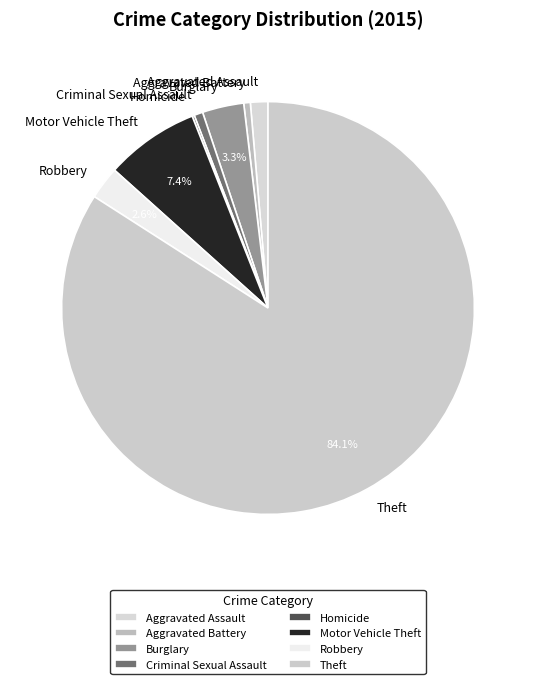

Does Robbery represent more than half of the total?

No